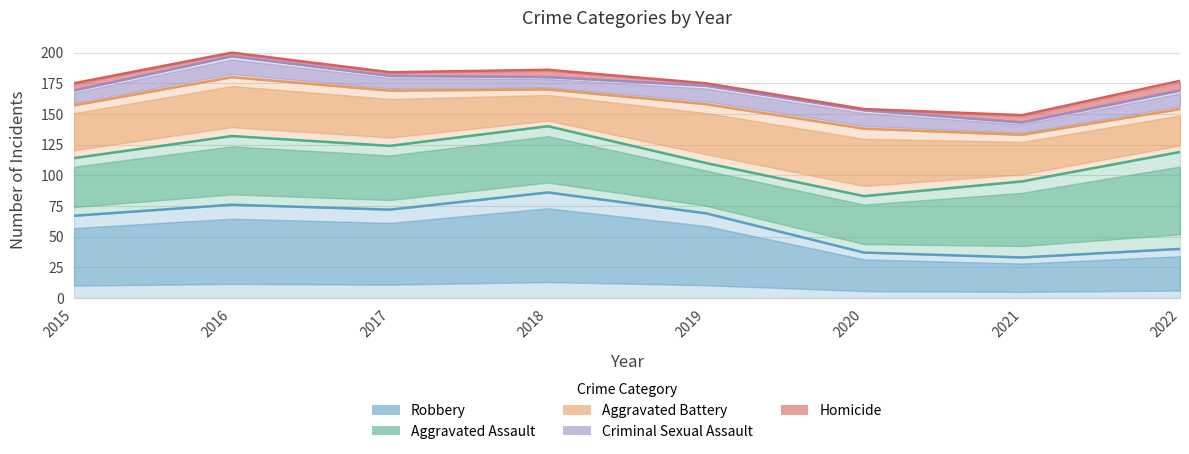

What is the average value of the Robbery series?

60